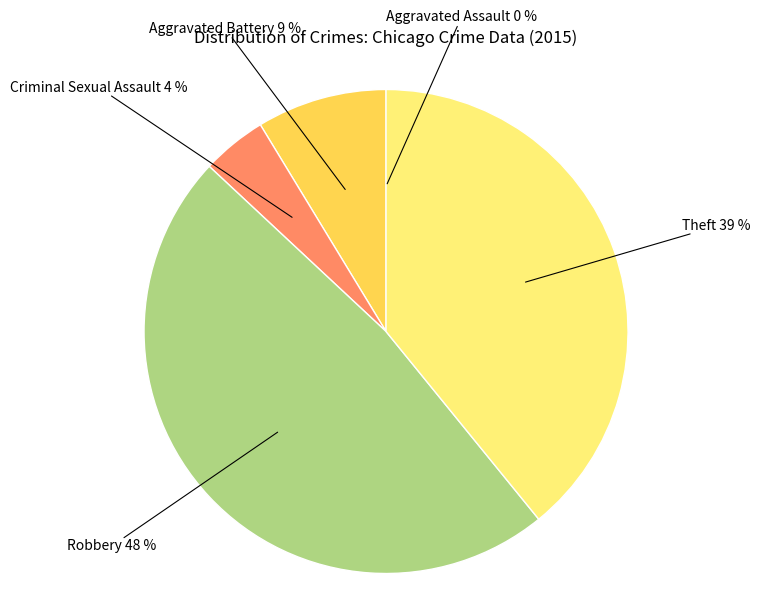

Is there any slice that represents more than half of the pie?

No